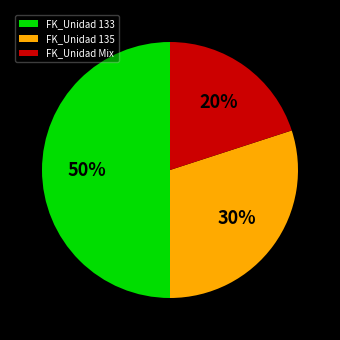

Is FK_Unidad 135 the majority of the pie?

No